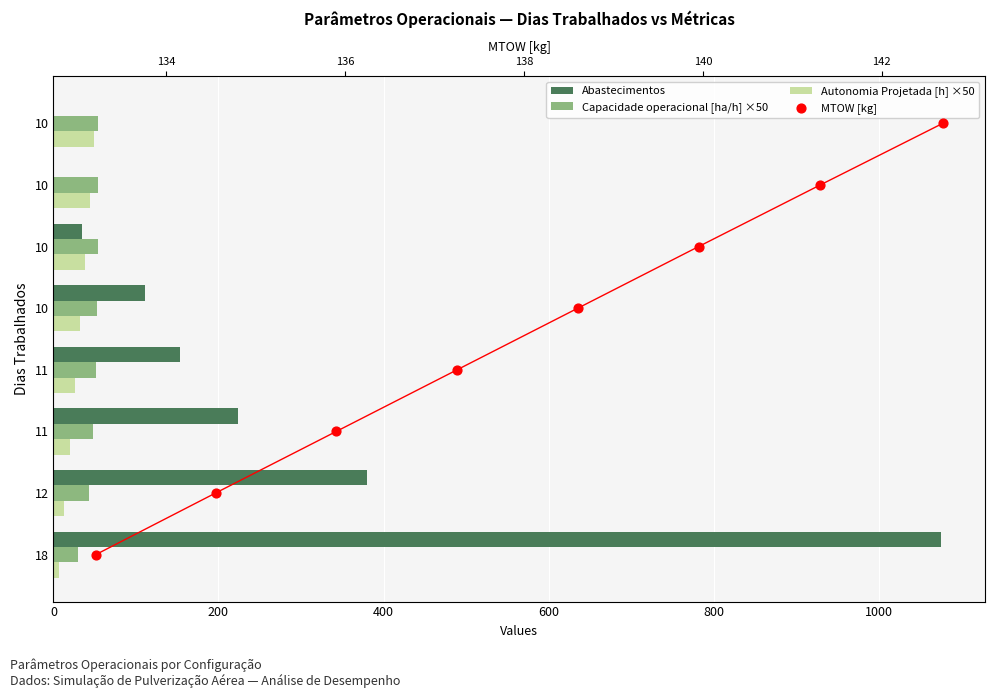

At how many categories does at least one series exceed 842?

1